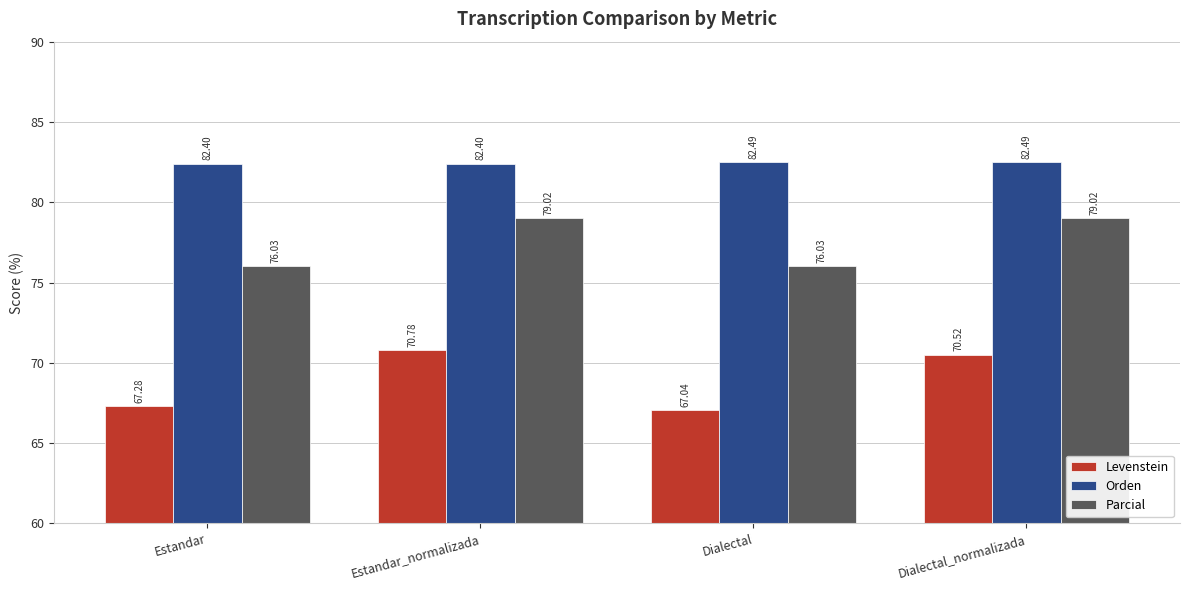

At Dialectal_normalizada, list the series in order from largest to smallest.

Orden, Parcial, Levenstein